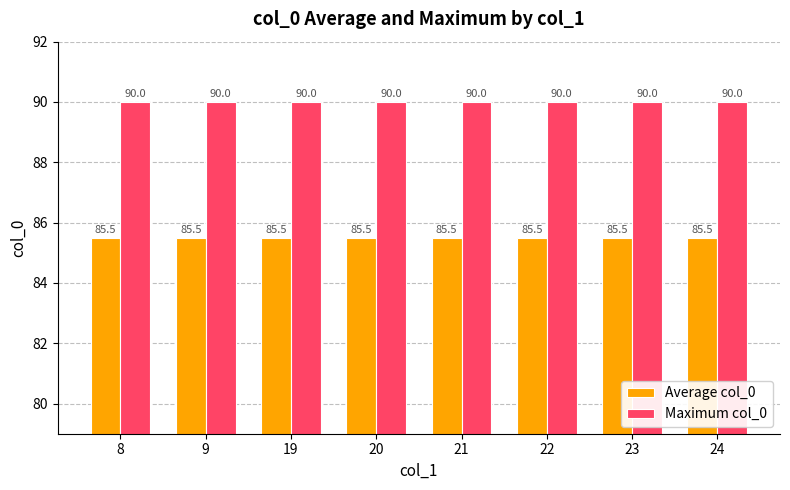

How many bars are there in each group?

2